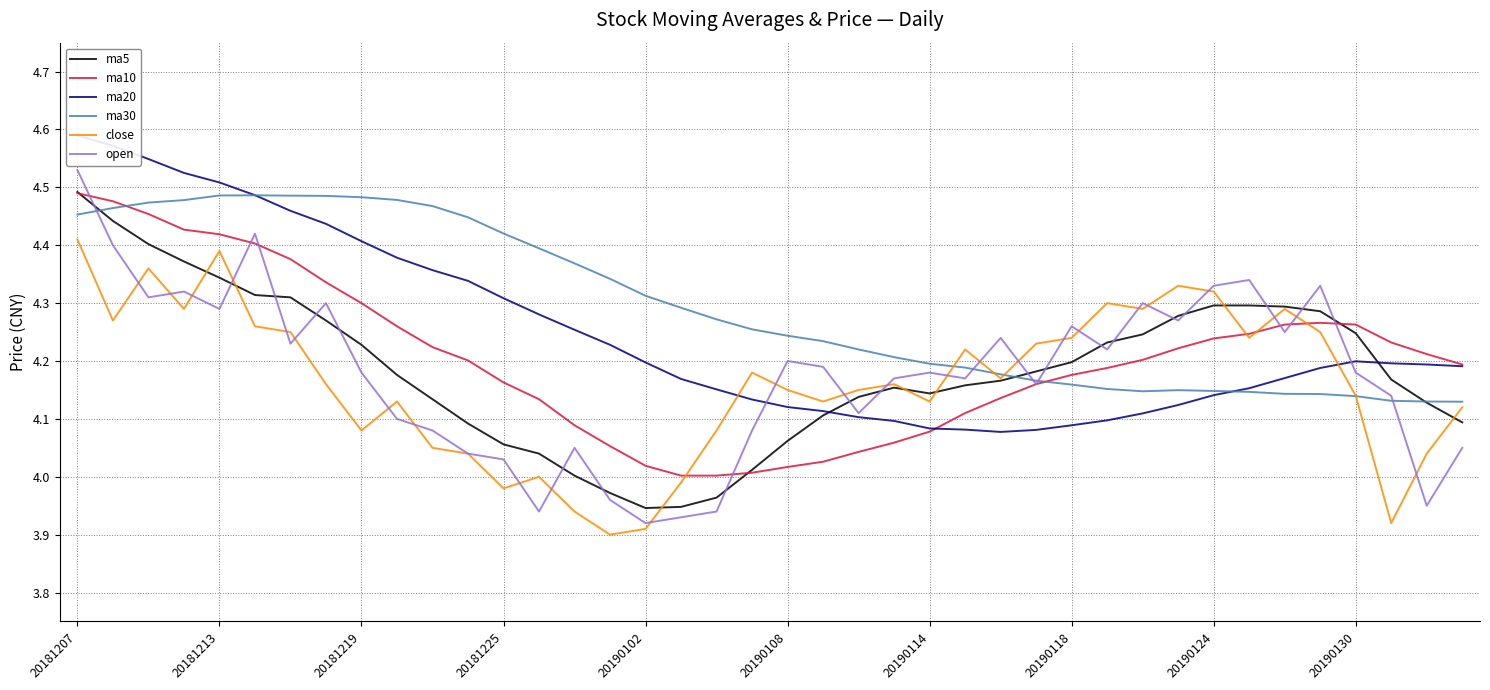

Reading left to right, extract all data points from this chart.

ma5: 4.5	4.4	4.4	4.4	4.3	4.3	4.3	4.3	4.2	4.2	4.1	4.1	4.1	4.0	4.0	4.0	3.9	3.9	4.0	4.0	4.1	4.1	4.1	4.2	4.1	4.2	4.2	4.2	4.2	4.2	4.2	4.3	4.3	4.3	4.3	4.3	4.2	4.2	4.1	4.1
ma10: 4.5	4.5	4.5	4.4	4.4	4.4	4.4	4.3	4.3	4.3	4.2	4.2	4.2	4.1	4.1	4.1	4.0	4.0	4.0	4.0	4.0	4.0	4.0	4.1	4.1	4.1	4.1	4.2	4.2	4.2	4.2	4.2	4.2	4.2	4.3	4.3	4.3	4.2	4.2	4.2
ma20: 4.6	4.6	4.5	4.5	4.5	4.5	4.5	4.4	4.4	4.4	4.4	4.3	4.3	4.3	4.3	4.2	4.2	4.2	4.2	4.1	4.1	4.1	4.1	4.1	4.1	4.1	4.1	4.1	4.1	4.1	4.1	4.1	4.1	4.2	4.2	4.2	4.2	4.2	4.2	4.2
ma30: 4.5	4.5	4.5	4.5	4.5	4.5	4.5	4.5	4.5	4.5	4.5	4.4	4.4	4.4	4.4	4.3	4.3	4.3	4.3	4.3	4.2	4.2	4.2	4.2	4.2	4.2	4.2	4.2	4.2	4.2	4.1	4.1	4.1	4.1	4.1	4.1	4.1	4.1	4.1	4.1
close: 4.4	4.3	4.4	4.3	4.4	4.3	4.2	4.2	4.1	4.1	4.0	4.0	4.0	4.0	3.9	3.9	3.9	4.0	4.1	4.2	4.2	4.1	4.2	4.2	4.1	4.2	4.2	4.2	4.2	4.3	4.3	4.3	4.3	4.2	4.3	4.2	4.1	3.9	4.0	4.1
open: 4.5	4.4	4.3	4.3	4.3	4.4	4.2	4.3	4.2	4.1	4.1	4.0	4.0	3.9	4.0	4.0	3.9	3.9	3.9	4.1	4.2	4.2	4.1	4.2	4.2	4.2	4.2	4.2	4.3	4.2	4.3	4.3	4.3	4.3	4.2	4.3	4.2	4.1	4.0	4.0